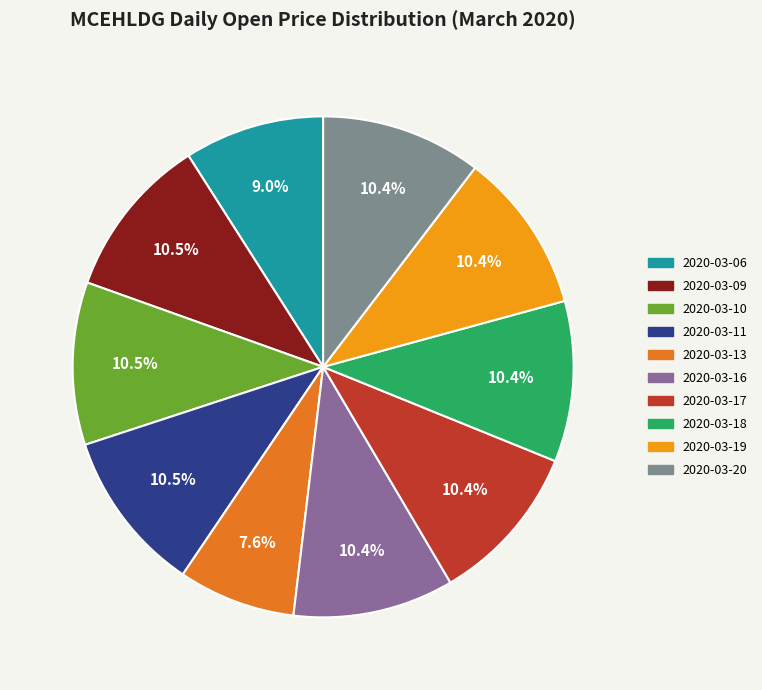

How much of the chart is everything except 2020-03-06?

91.0%